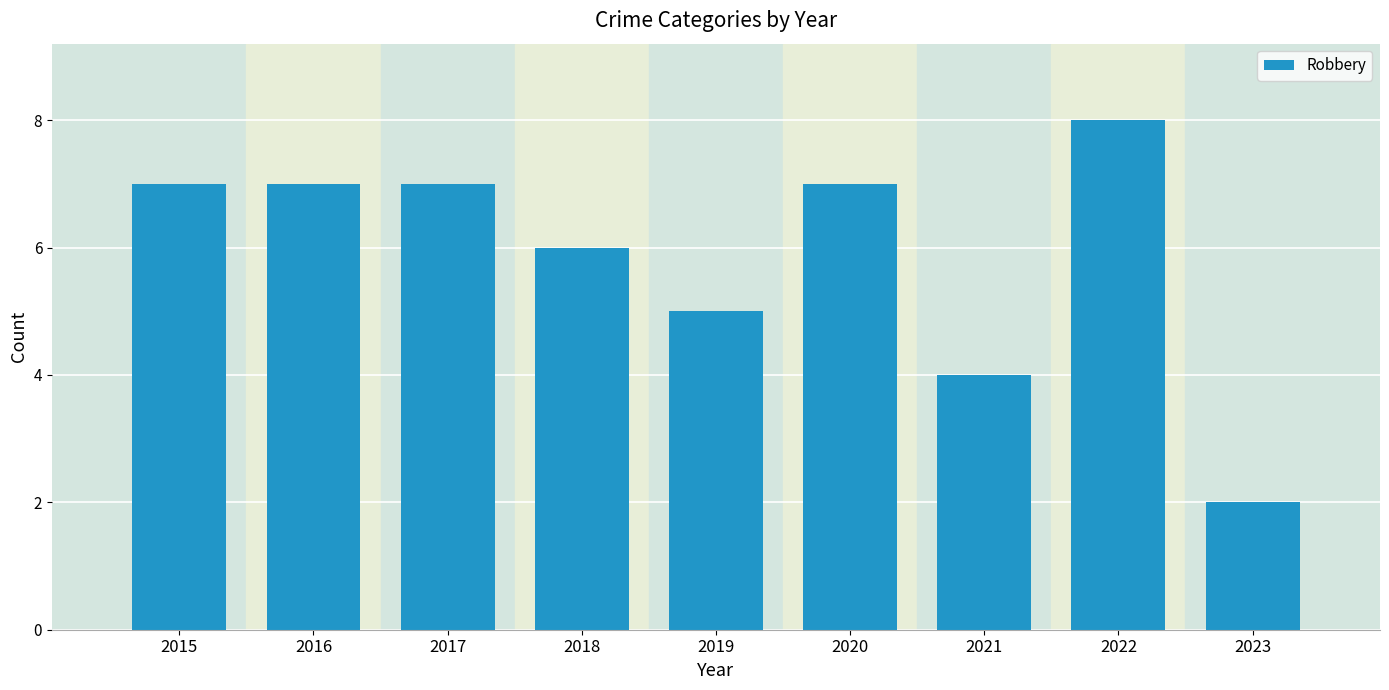

How many data points are less than 7?

4